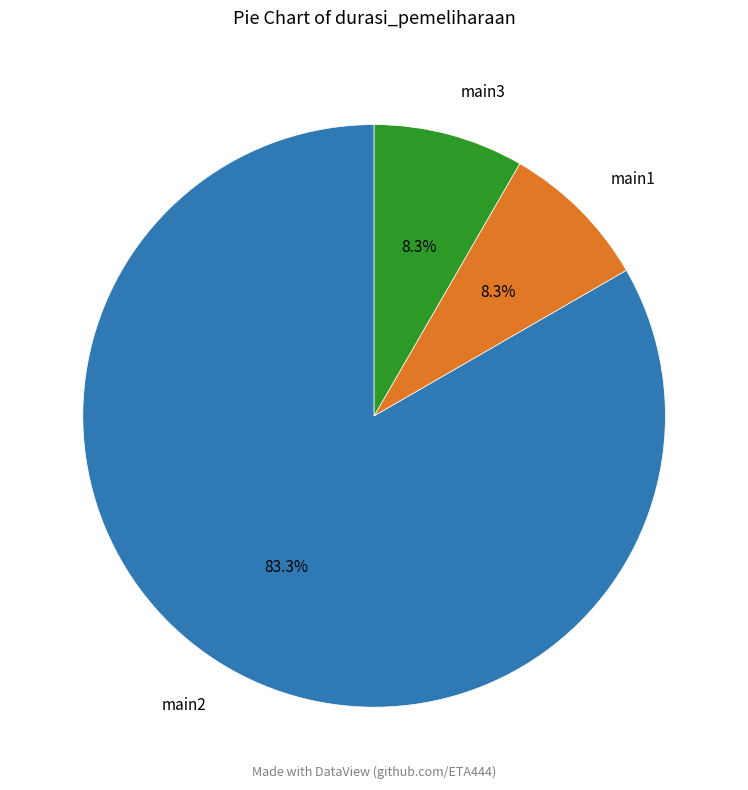

What is the ratio of the value at main2 to the value at main3?

10.0